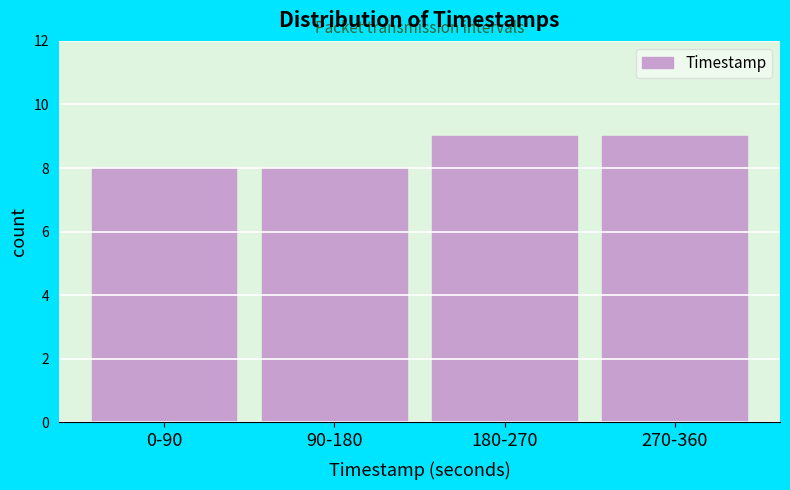

Reading right to left, extract all data points from this chart.

9	9	8	8